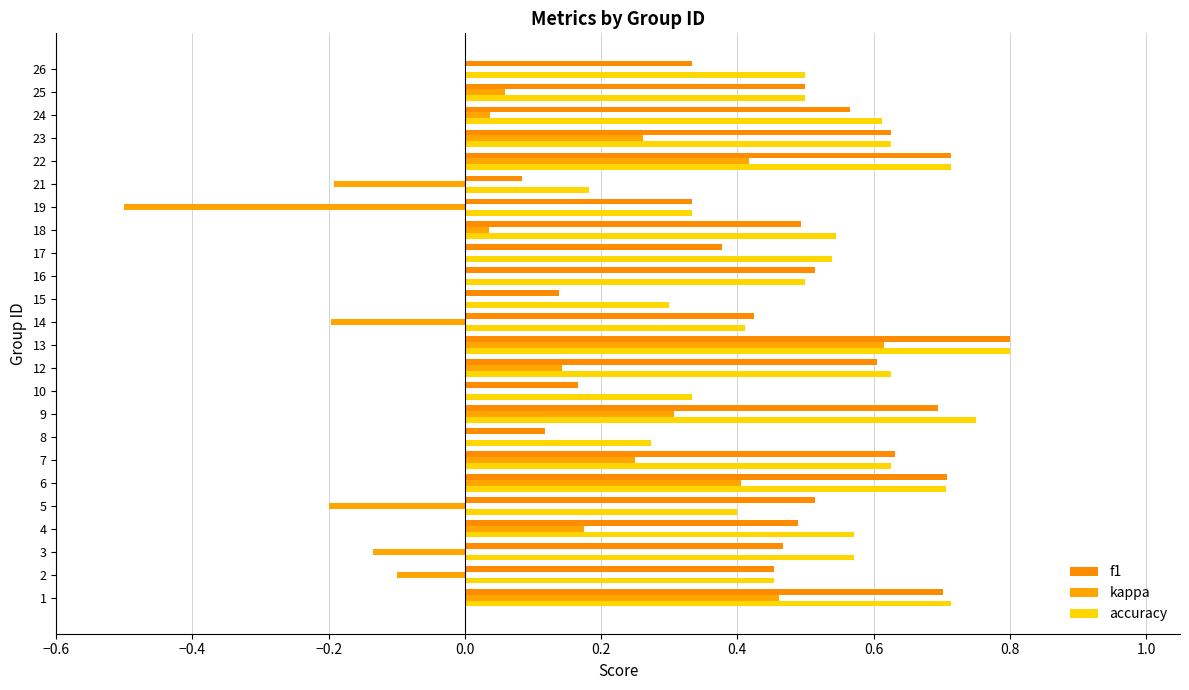

What is the average value of the kappa series?

0.1